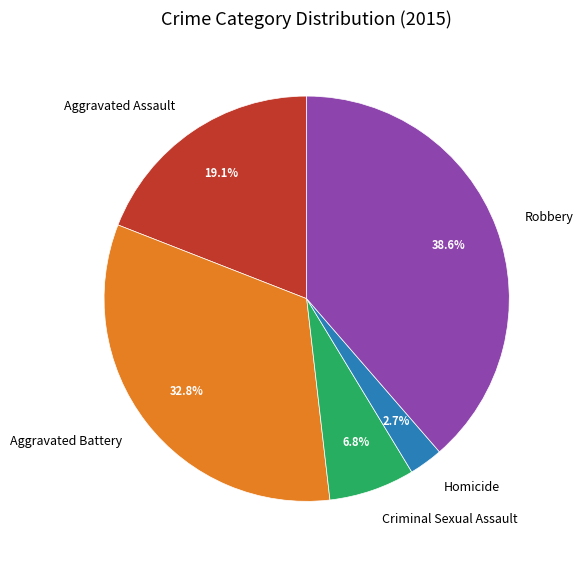

Which category has the smallest portion of the pie?

Homicide